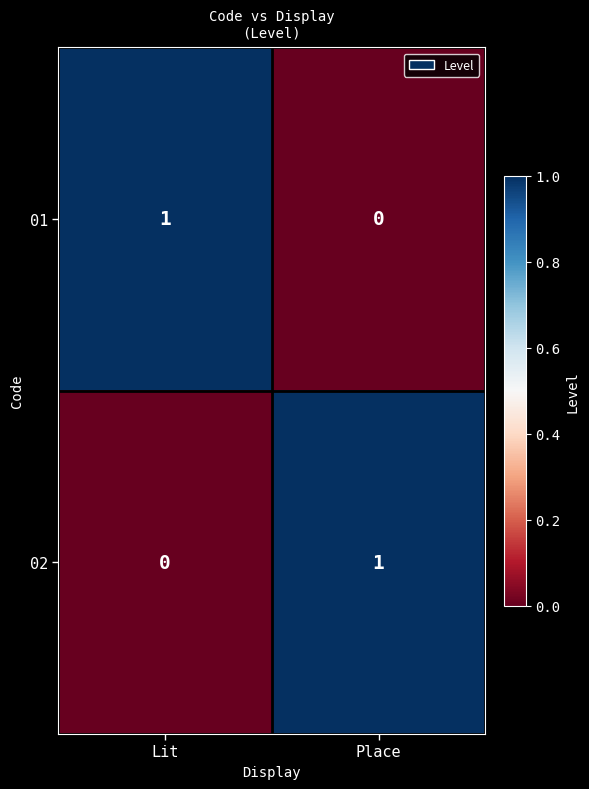

True or false: 01 has a value of -1 at Place.

False